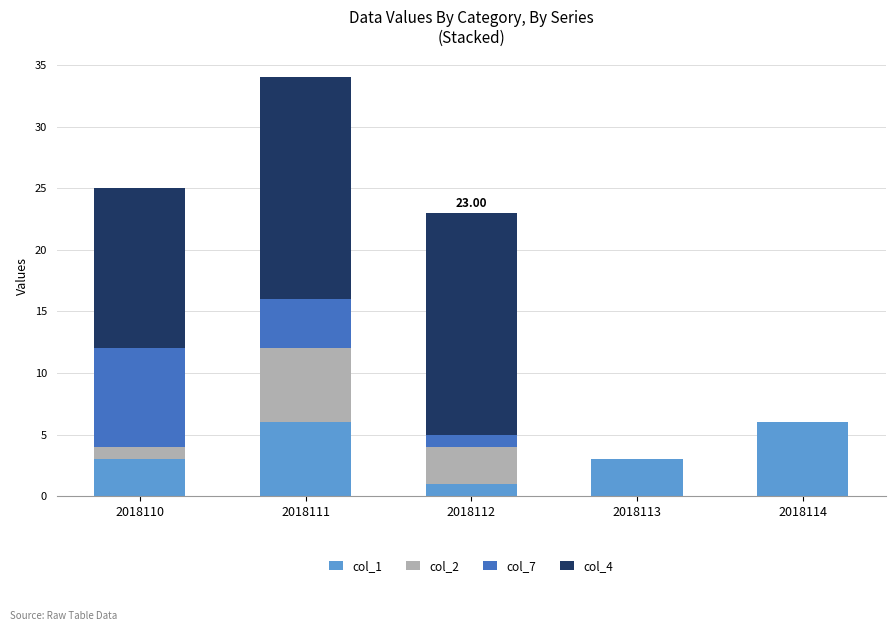

What is the sum of the col_1 values at 2018110 and 2018114?

9